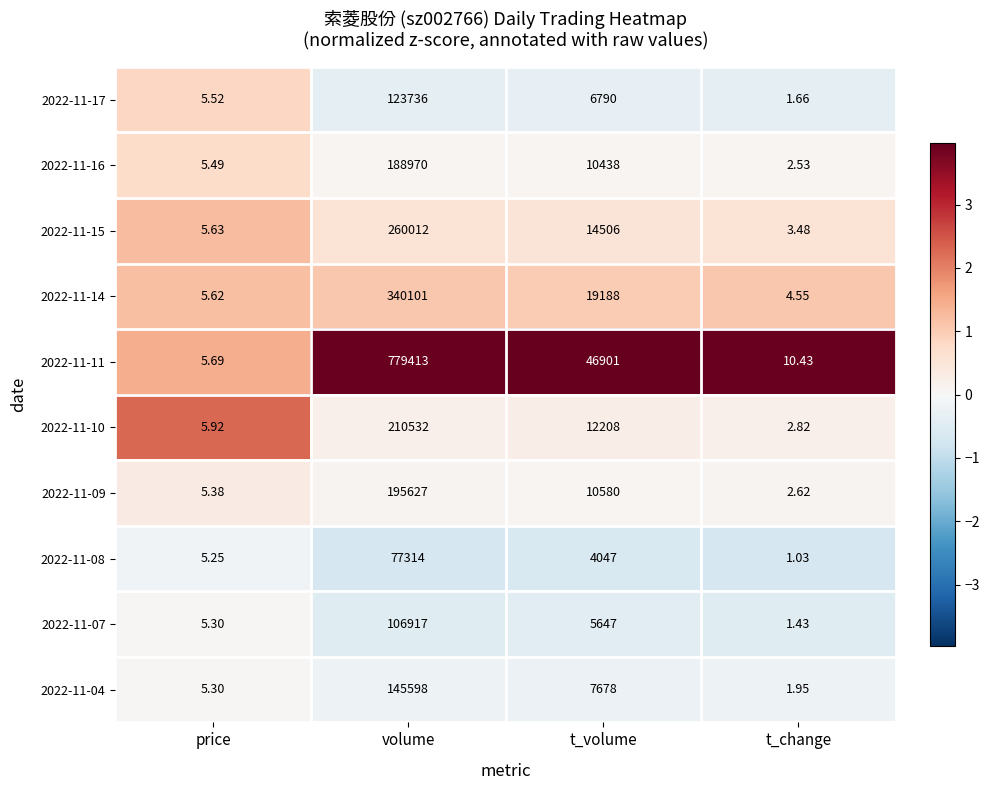

Where does the 2022-11-10 series first go above 12208?

volume